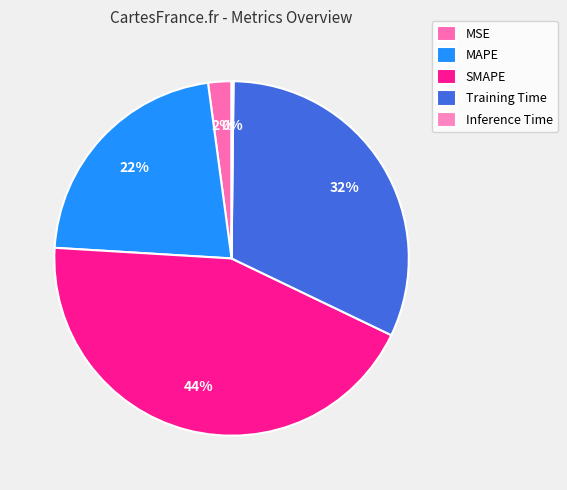

To the nearest percent, what percentage of the pie is Training Time?

32%